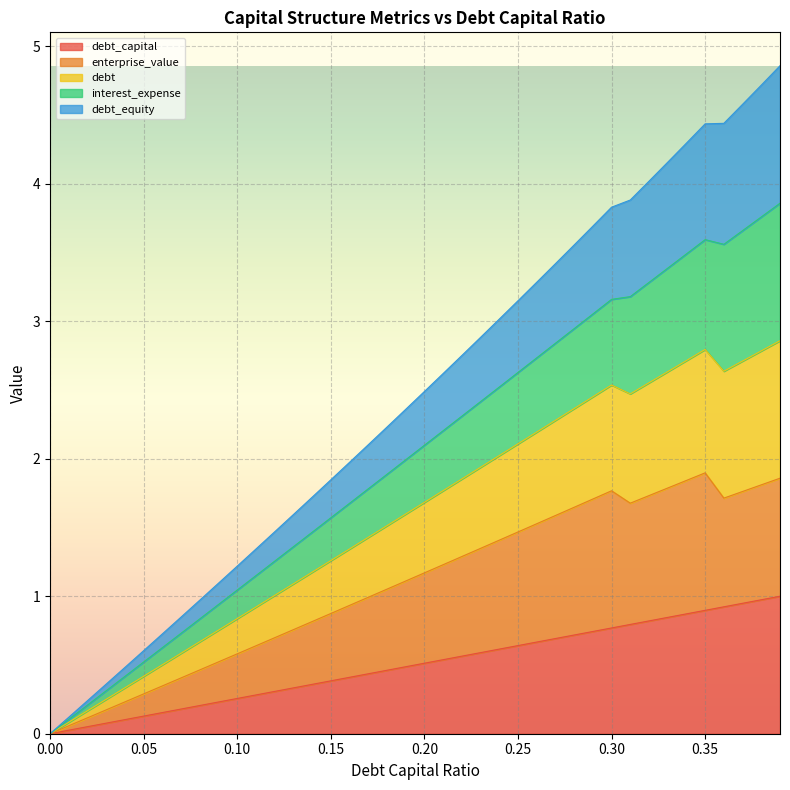

Between 0.17 and 0.34, which series saw the biggest shift?

debt